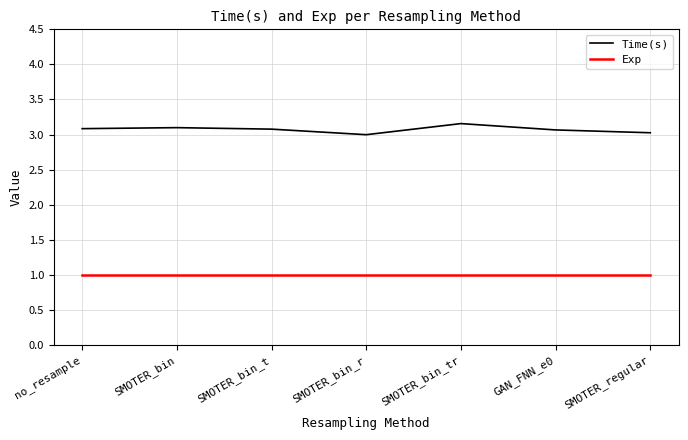

What position from the right is SMOTER_bin?

6